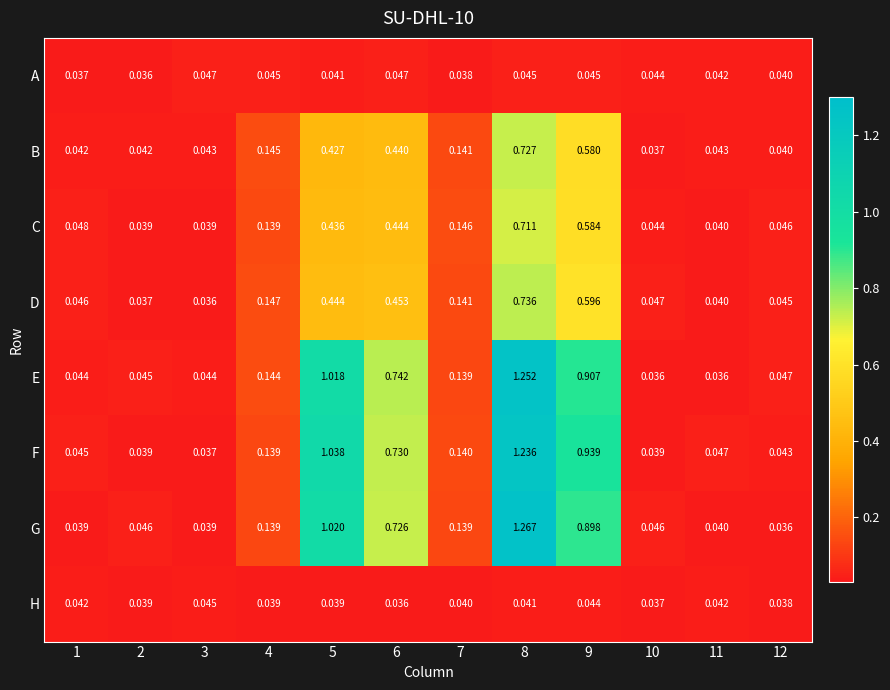

Which series has the widest spread of values?

G